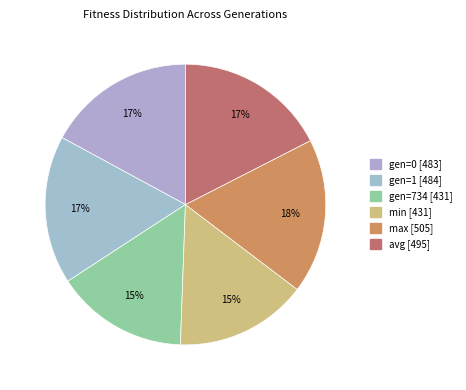

How many slices are in this pie chart?

6